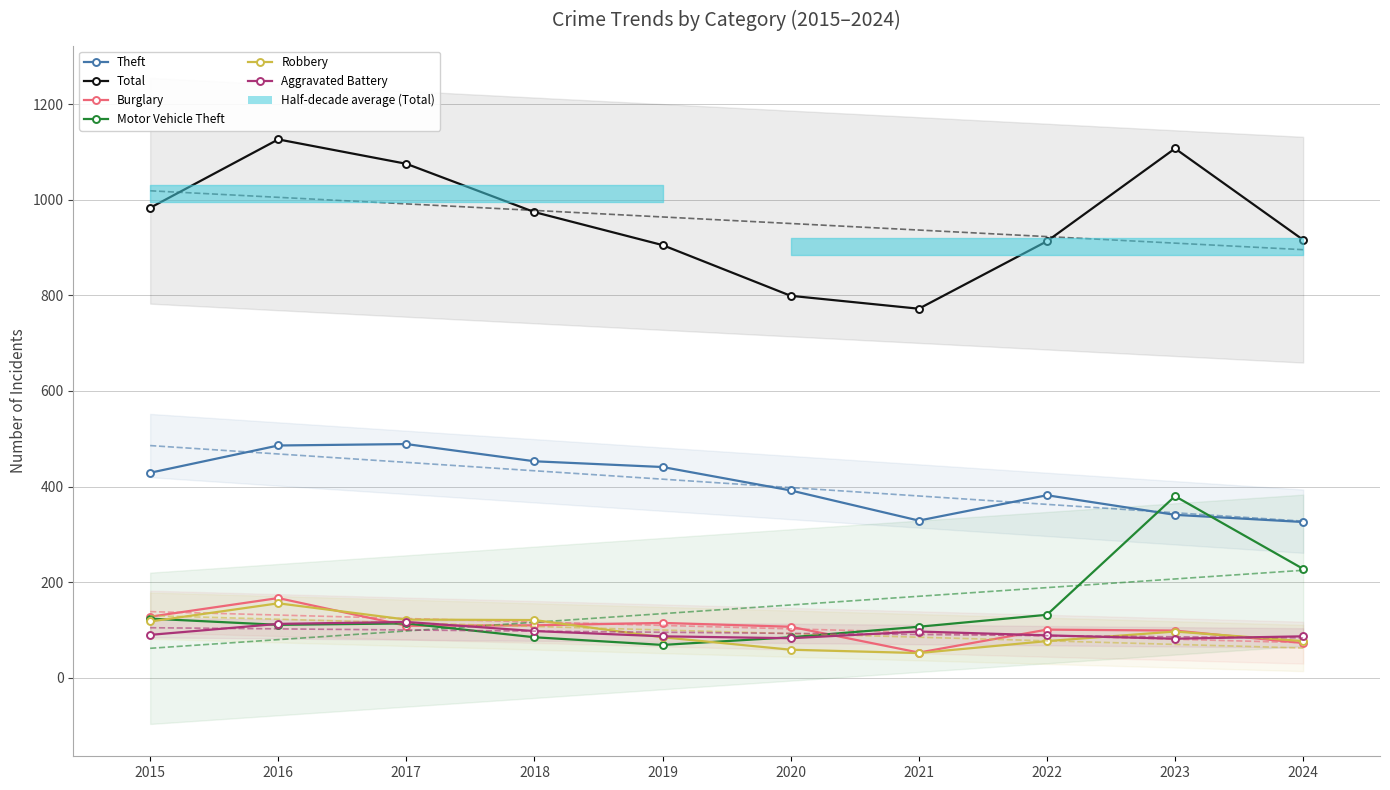

In Aggravated Battery, how many points are higher than both neighbors (excluding endpoints)?

2